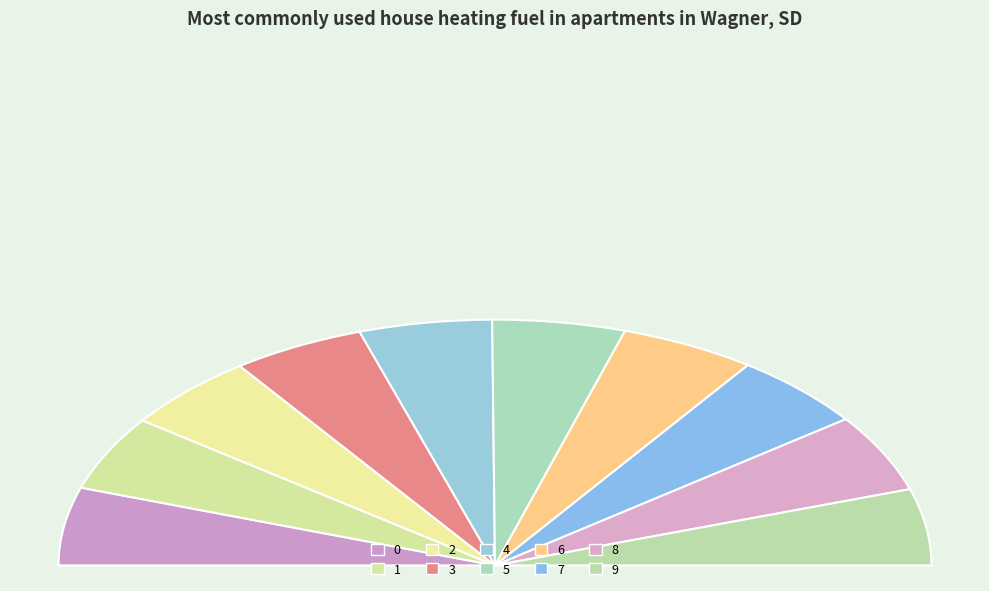

True or false: 1 accounts for 23% of the total.

False